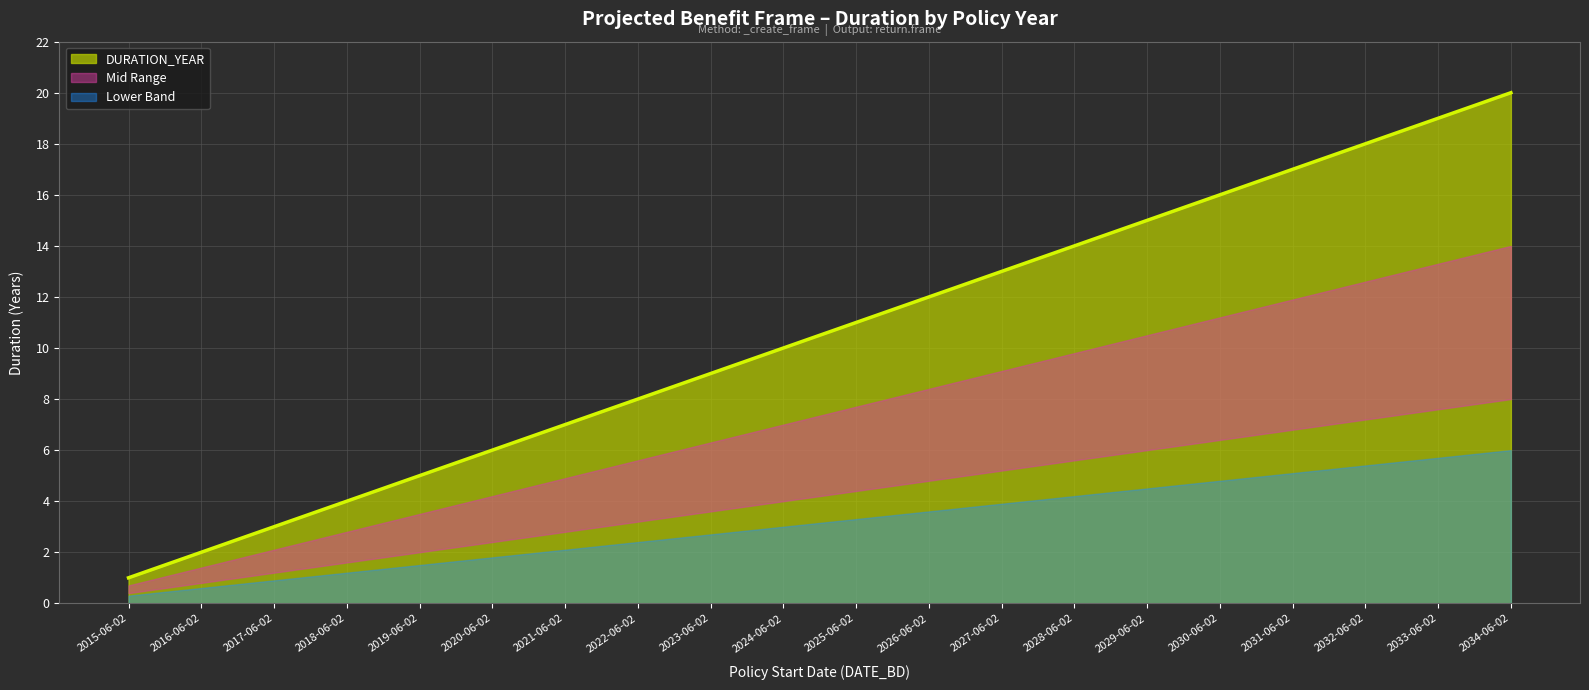

Approximately how many times larger is the value at 2024-06-02 compared to 2022-06-02?

1.2